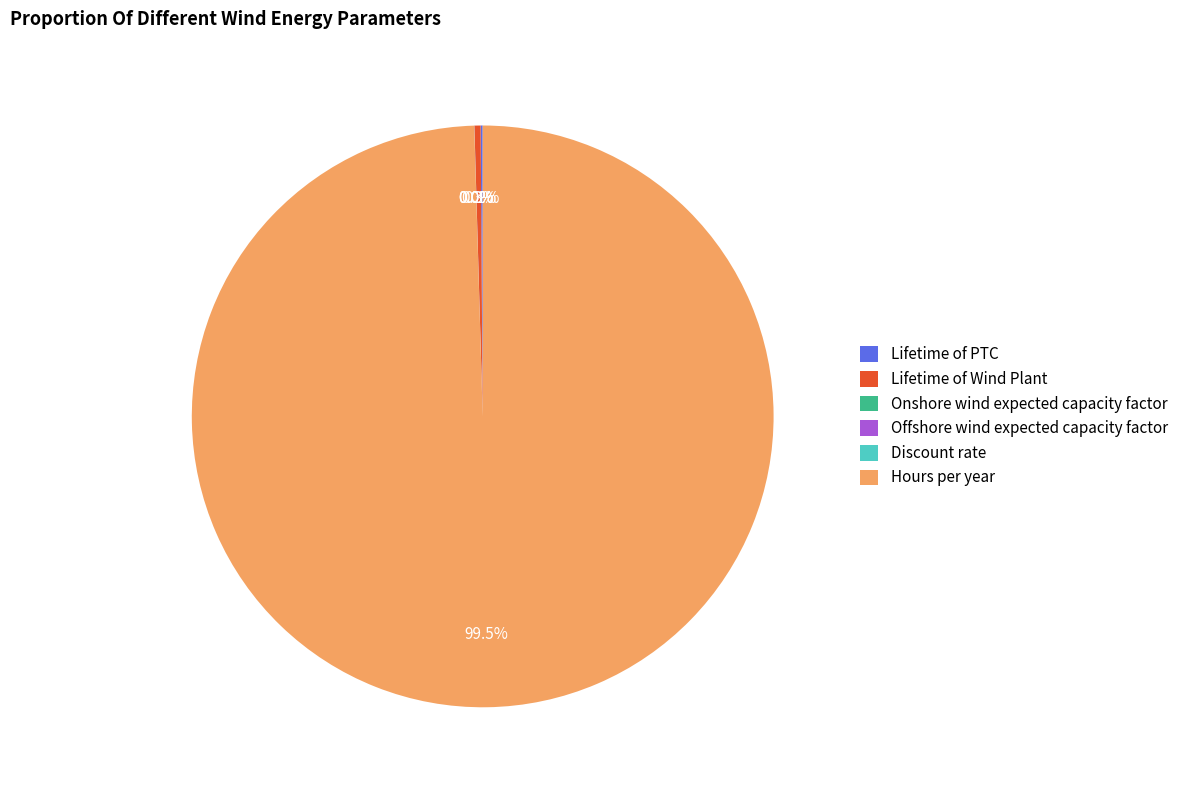

Which slice is the largest?

Hours per year